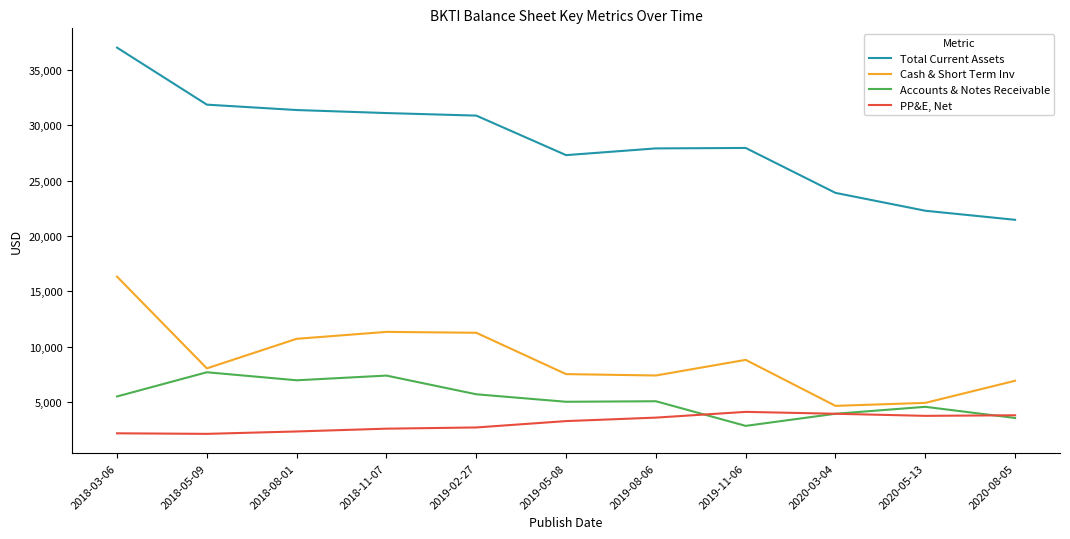

True or false: Accounts & Notes Receivable and Total Current Assets intersect in this chart.

False